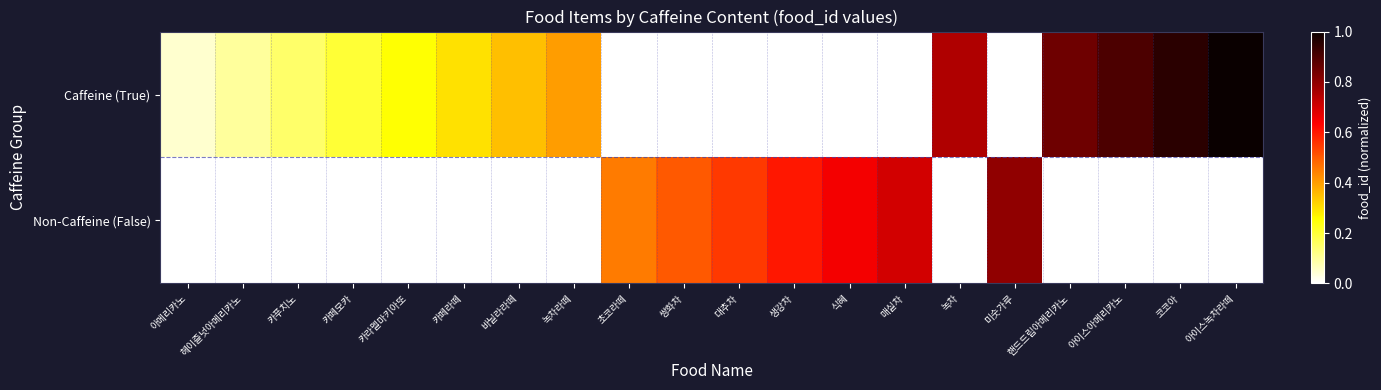

What is the total value across all series at 카푸치노?

0.1